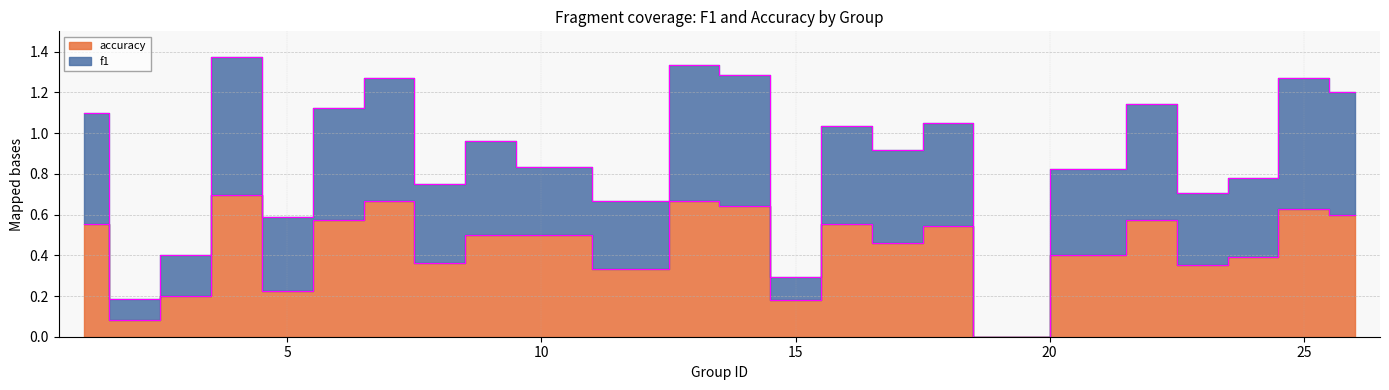

What is the sum of the accuracy values at 14 and 19?

0.6